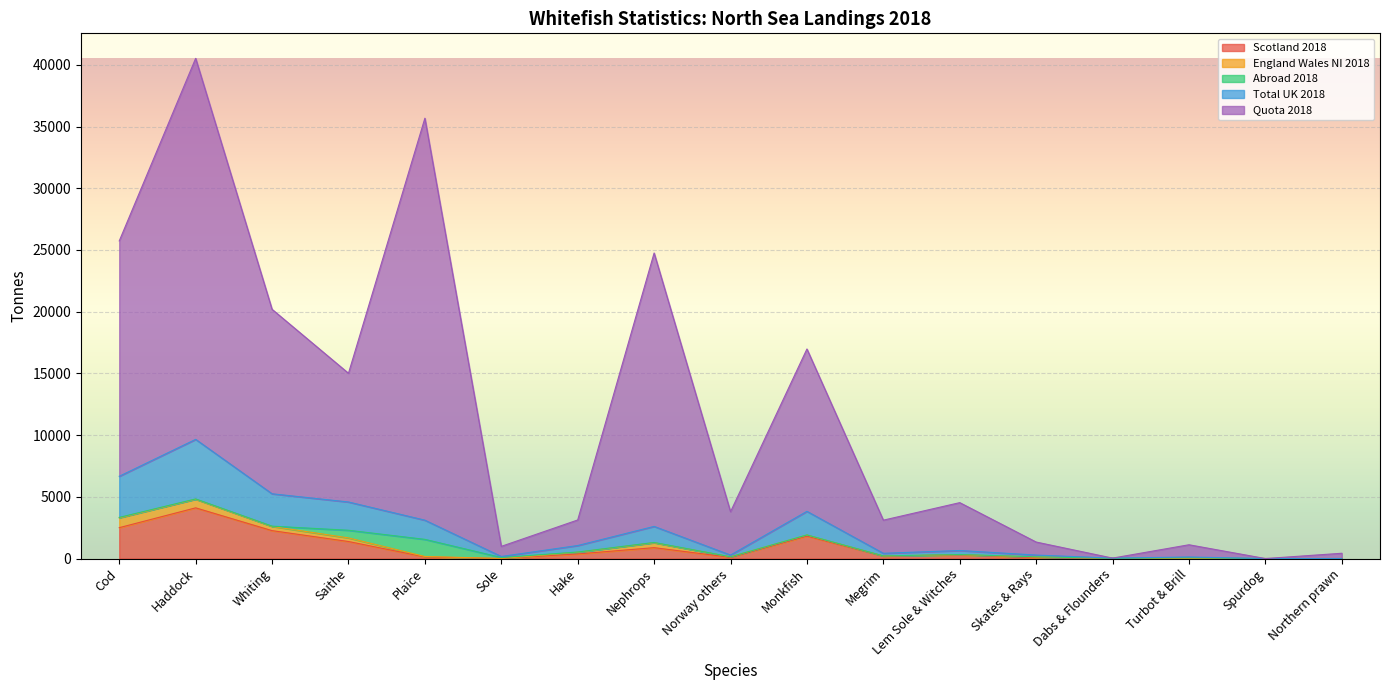

Which label corresponds to the smallest value in the chart?

Spurdog